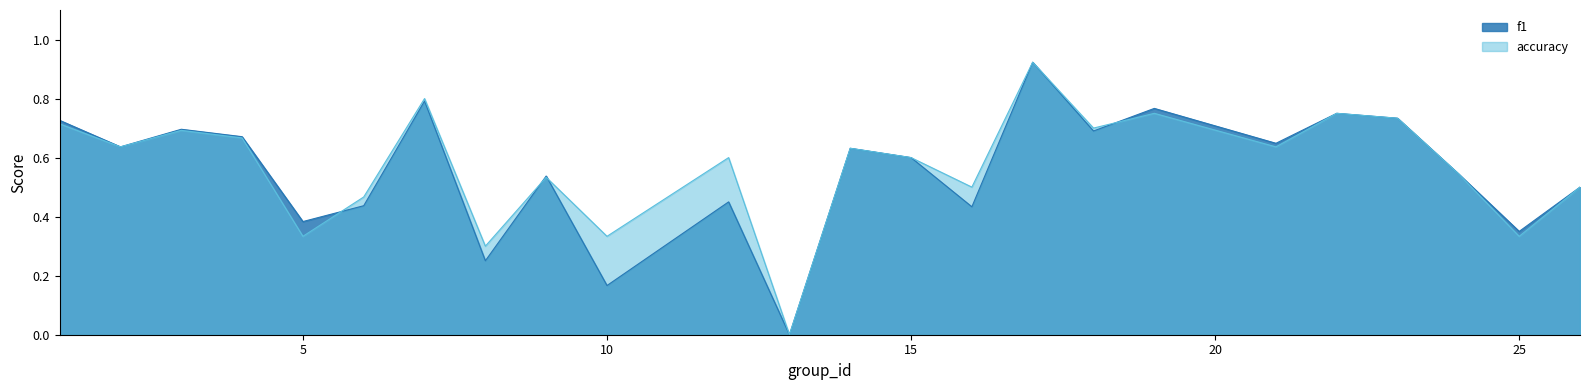

What is the difference between the highest and lowest values at 10?

0.2